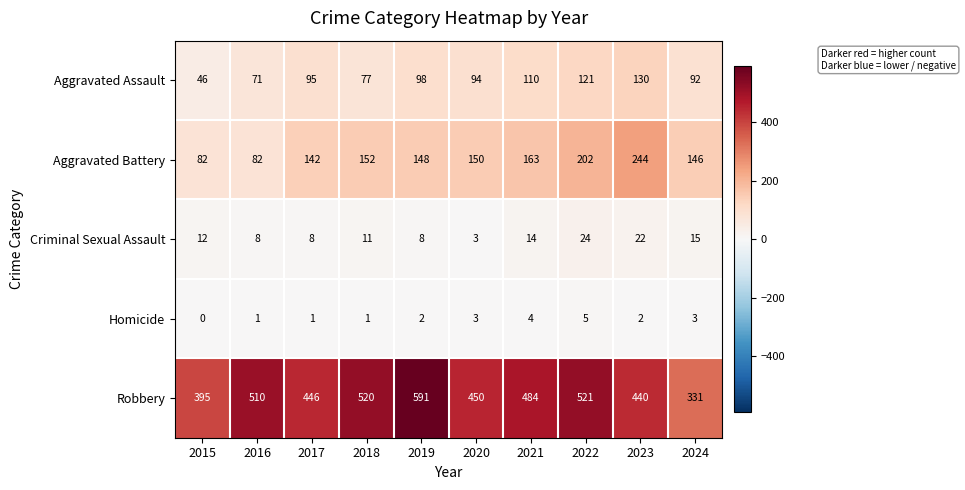

True or false: Aggravated Battery has a value of 119 at 2016.

False